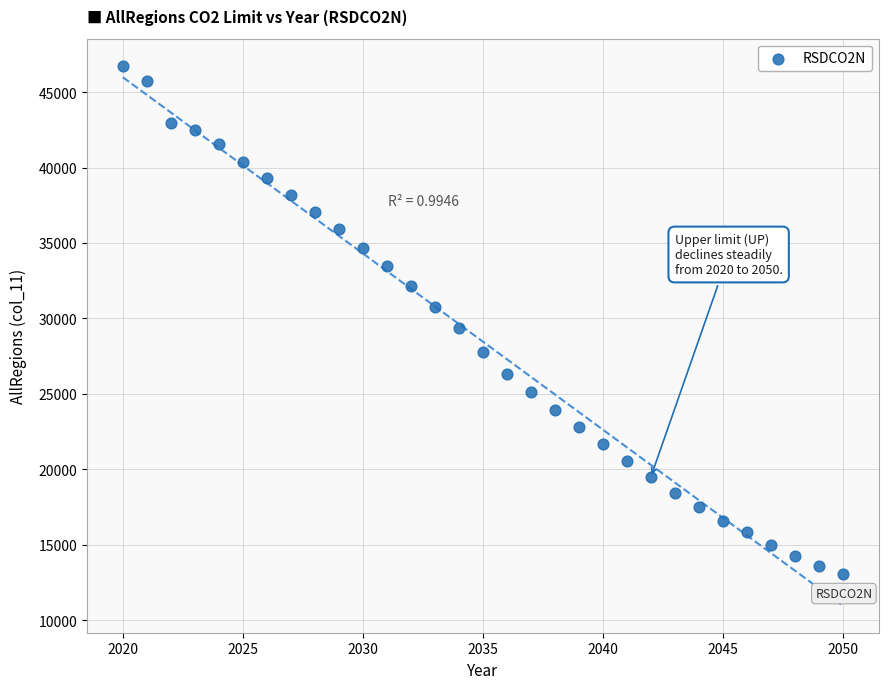

What is the range of Y values (max minus min)?

33693.4